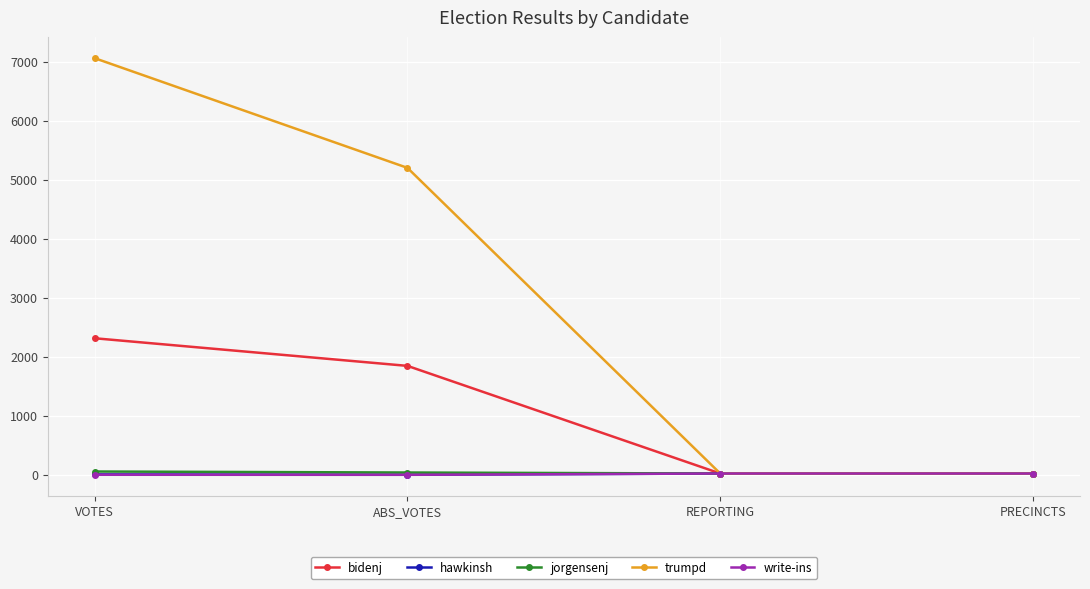

What is the minimum value for bidenj?

22